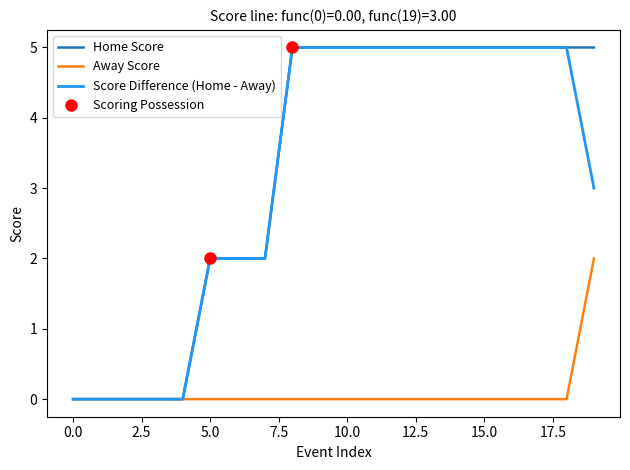

Count the Away Score values in the range 0 to 1.

19